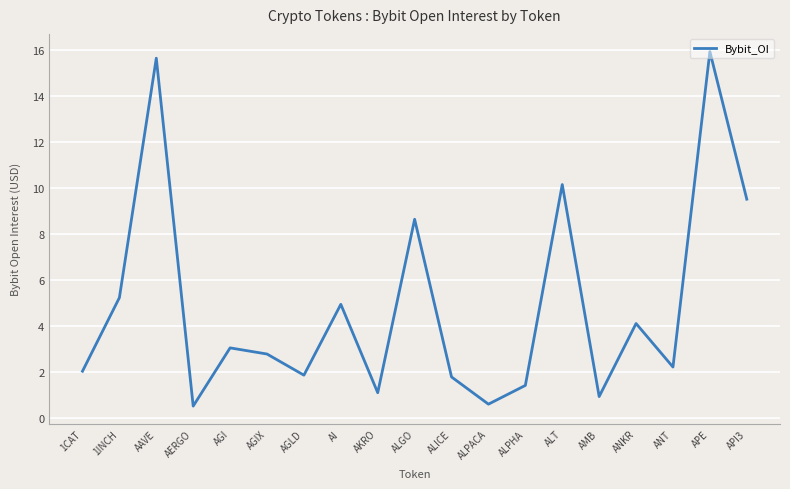

What position from the left is ALPACA?

12